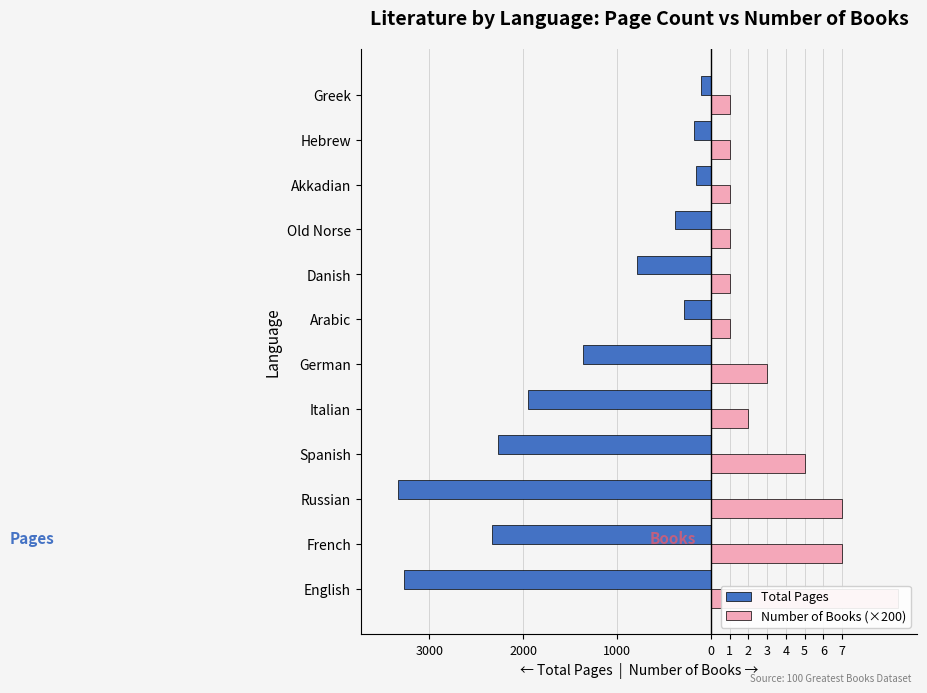

Between Italian and French, which is larger?

Italian